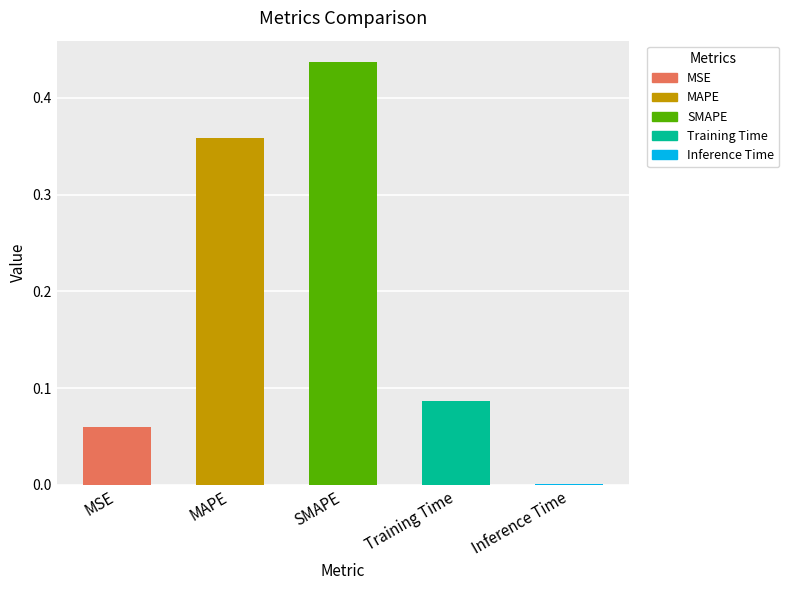

Which category has the highest value across all series?

SMAPE